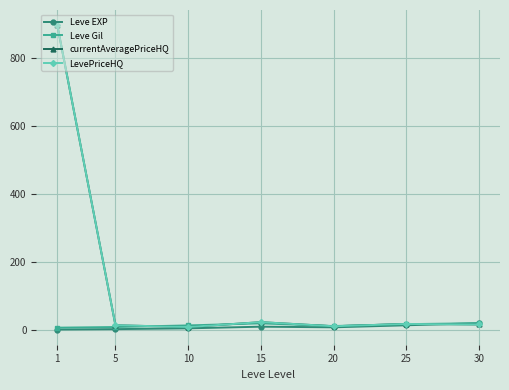

Reading left to right, extract all data points from this chart.

Leve EXP: 0.2	1.3	3.7	8.5	6.7	12.7	19.0
Leve Gil: 5.7	7.5	12.3	18.4	10.4	16.0	18.8
currentAveragePriceHQ: 896.6	12.7	7.6	21.9	9.8	16.6	15.1
LevePriceHQ: 896.6	12.7	7.6	21.9	9.8	16.6	15.1